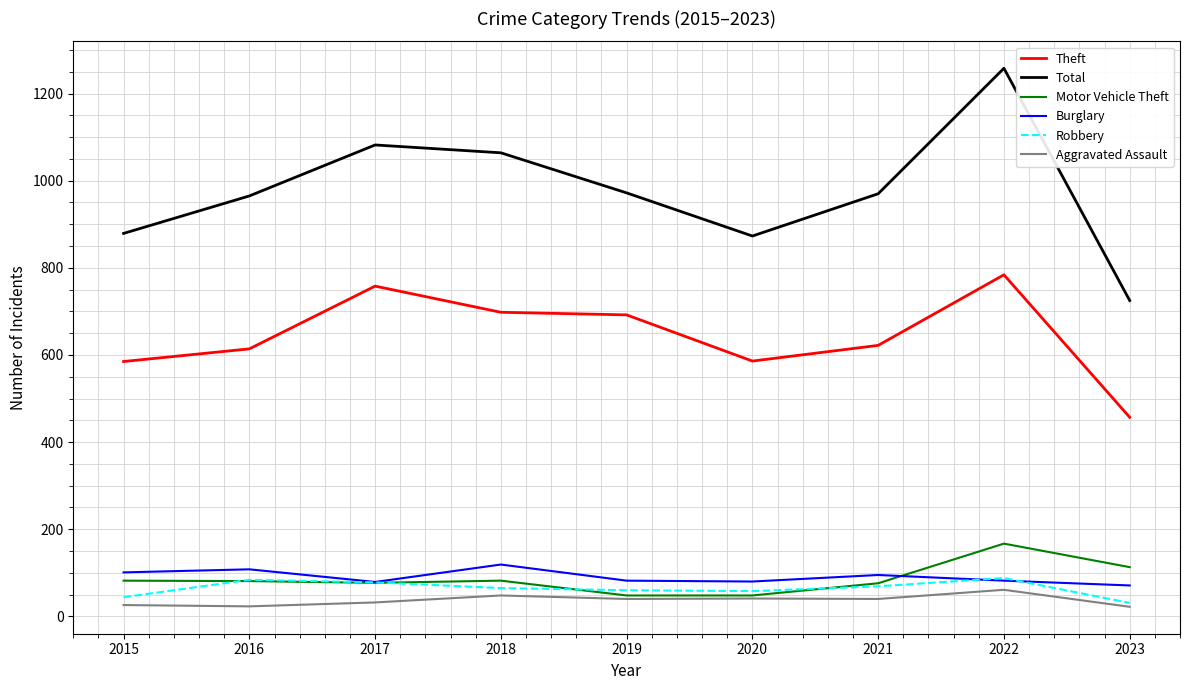

Does the chart display data point markers on the line(s)?

No